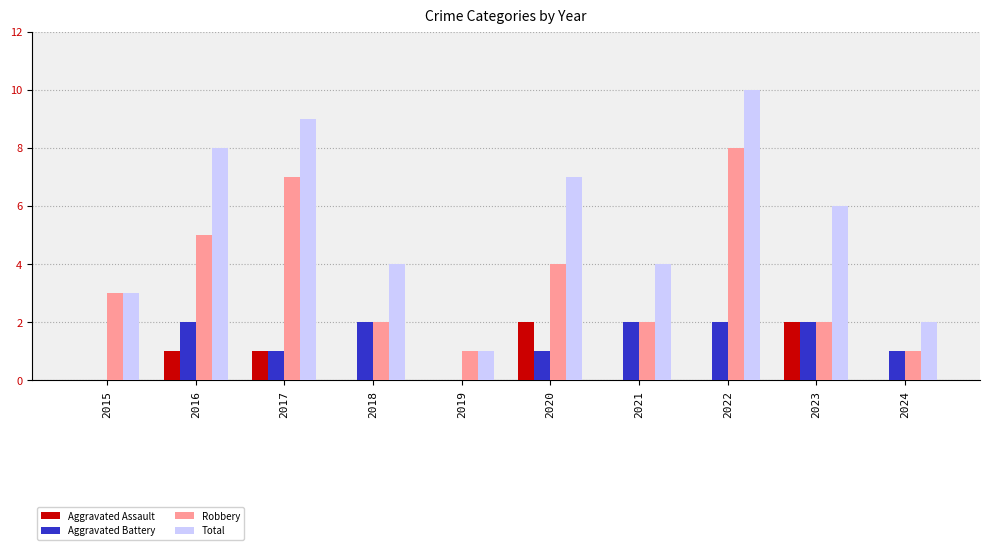

What is the total value across all series at 2017?

18